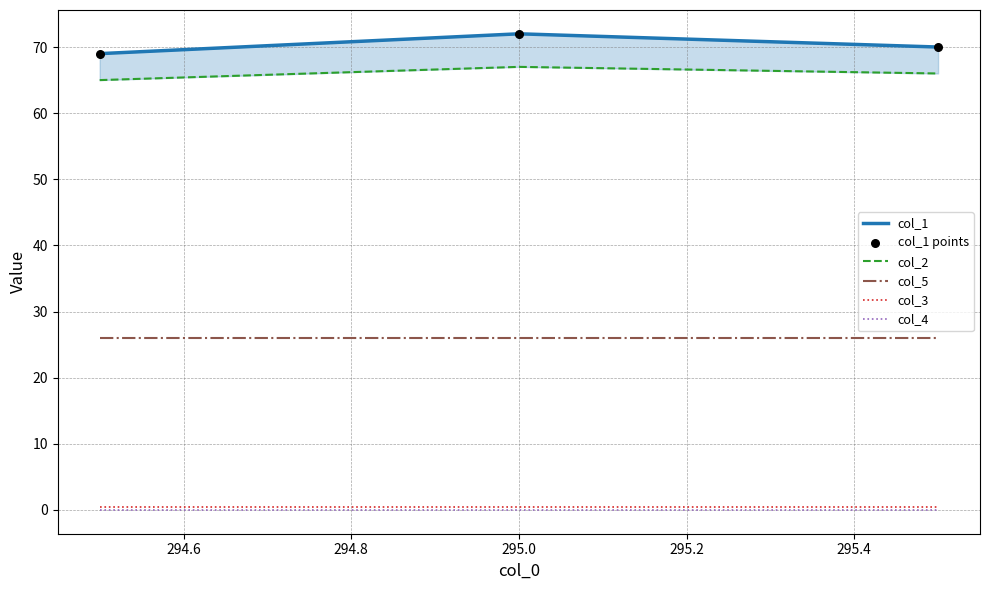

Is the value of col_5 at 294.4 greater than the value of col_3 at 294.8?

Yes